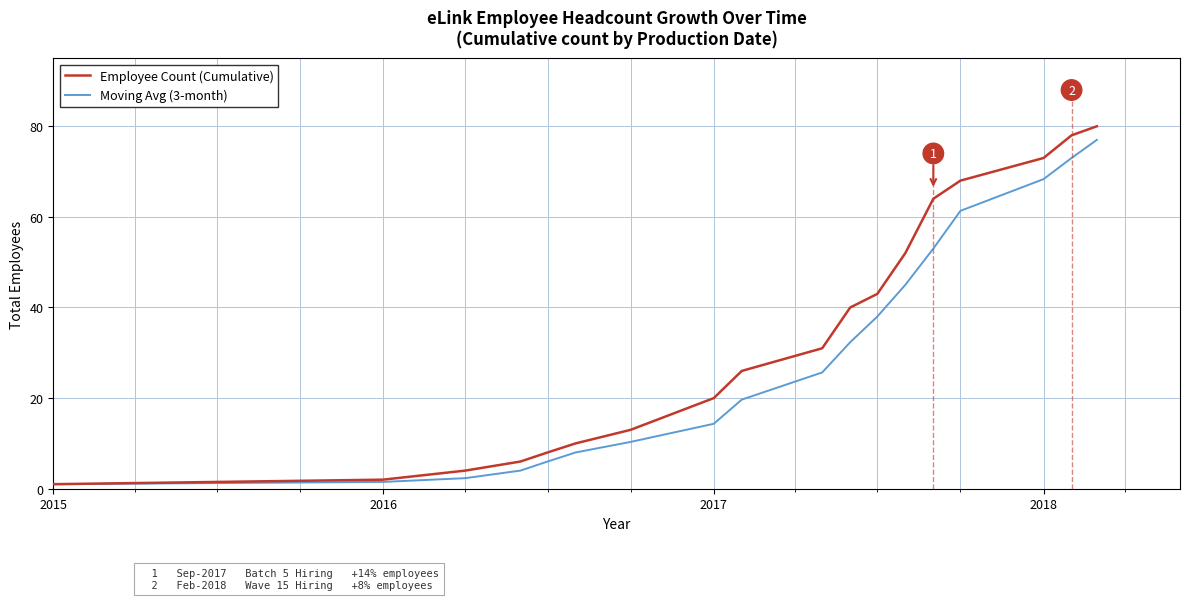

Rank the series by their average value, from lowest to highest.

Moving Avg (3-month), Employee Count (Cumulative)